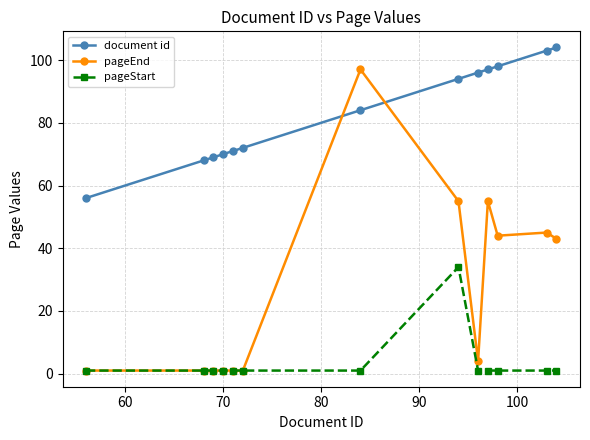

Reading left to right, list all the values displayed in this chart.

document id: 56	68	69	70	71	72	84	94	96	97	98	103	104
pageEnd: 1	1	1	1	1	1	97	55	4	55	44	45	43
pageStart: 1	1	1	1	1	1	1	34	1	1	1	1	1